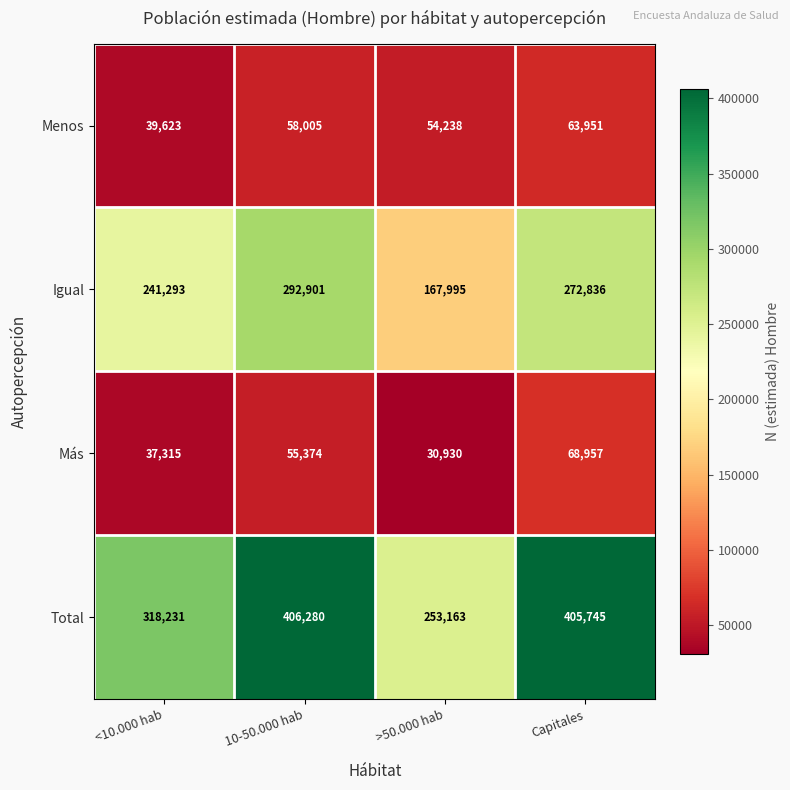

Which series has the largest total across all categories?

Total